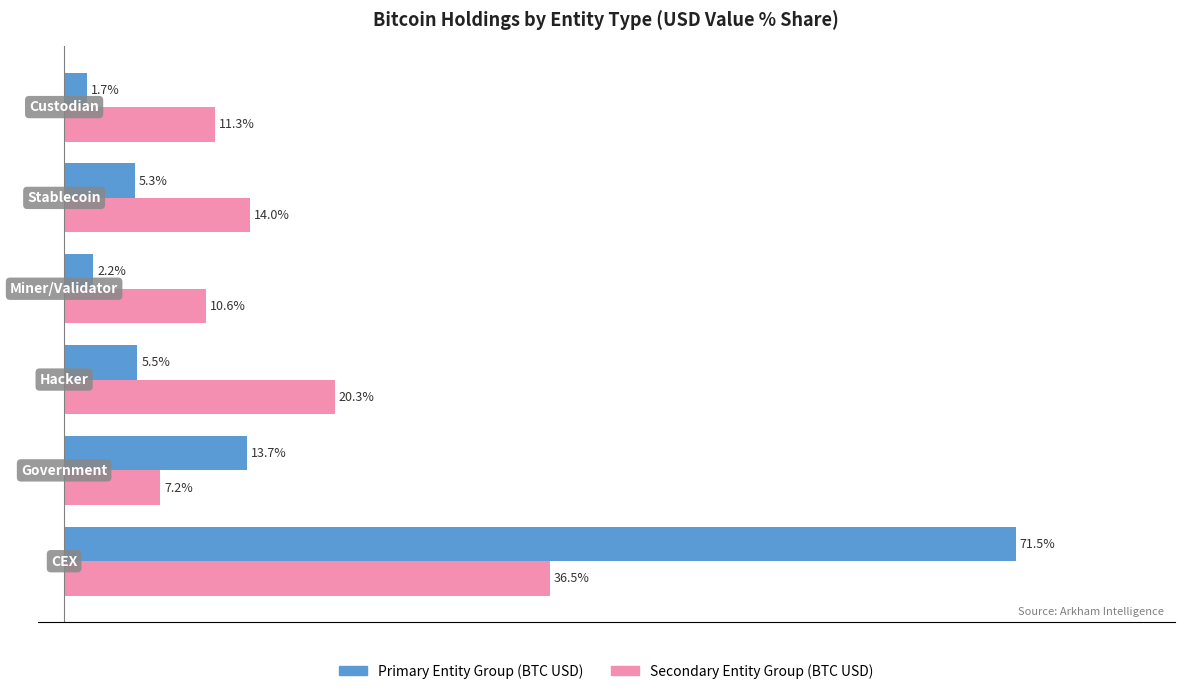

How many distinct data groups are displayed?

2